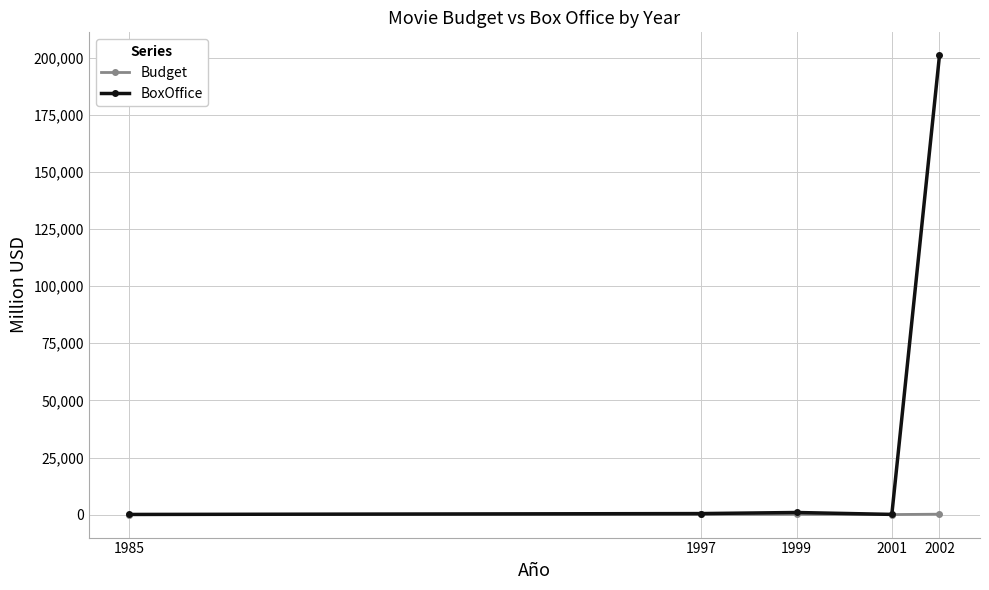

What is the greatest value displayed?

201000